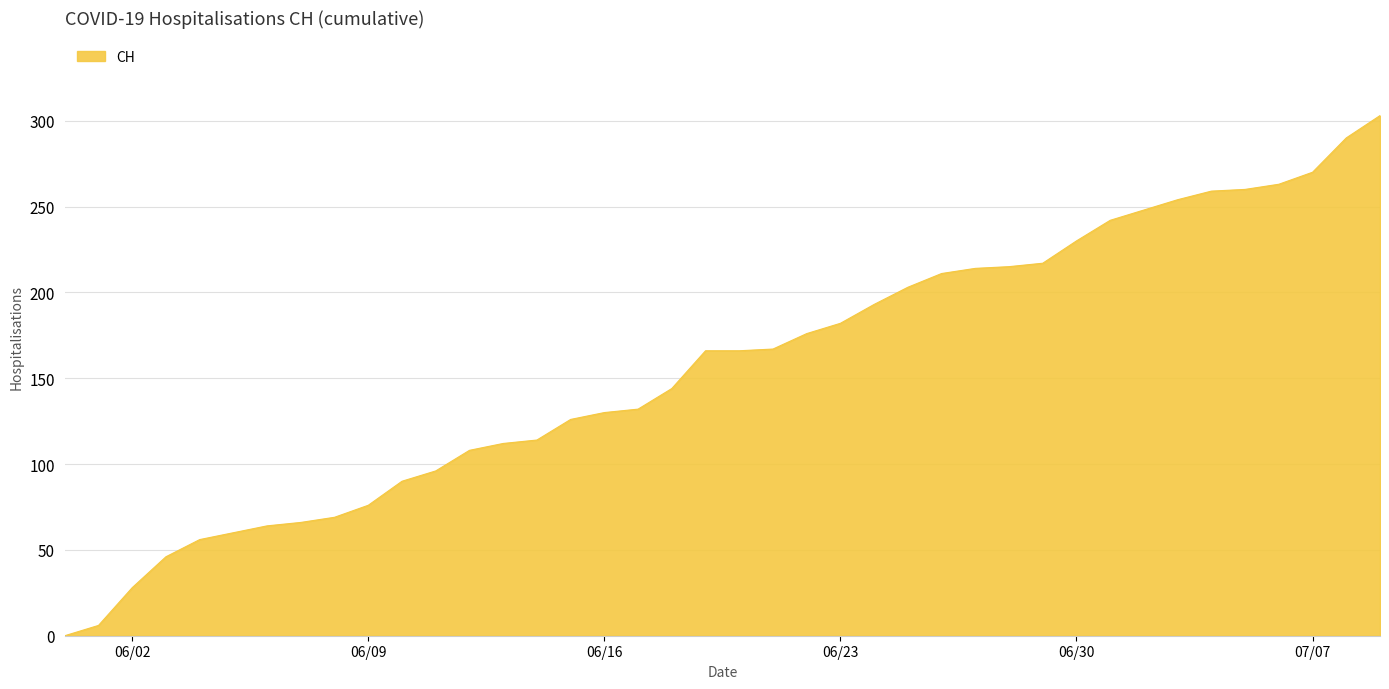

How many positive values are there?

39